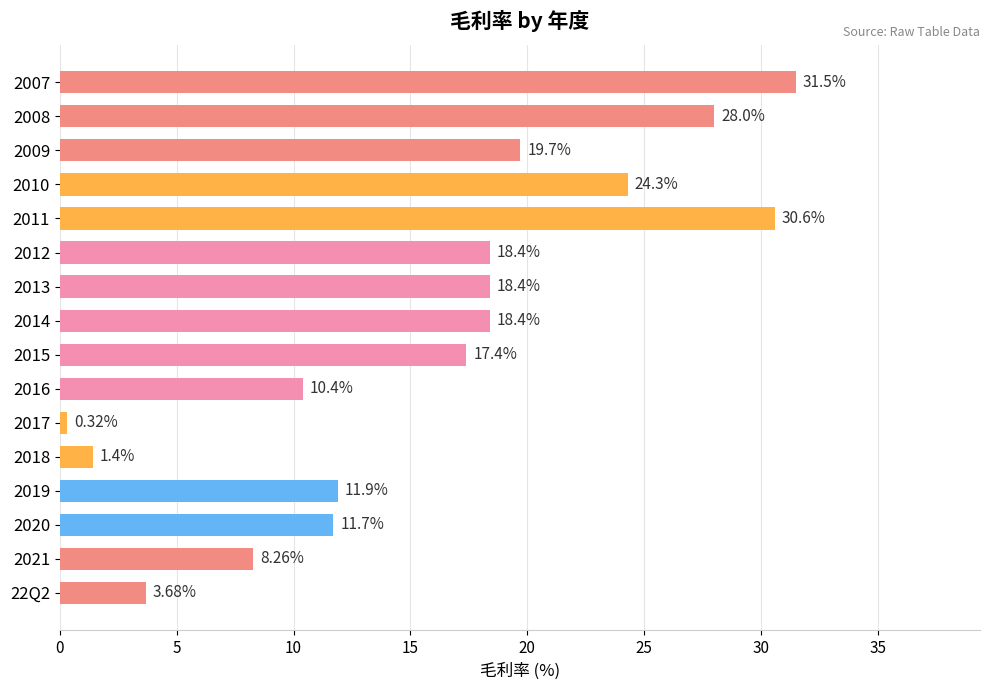

Are the bars grouped side by side (vs. stacked)?

No